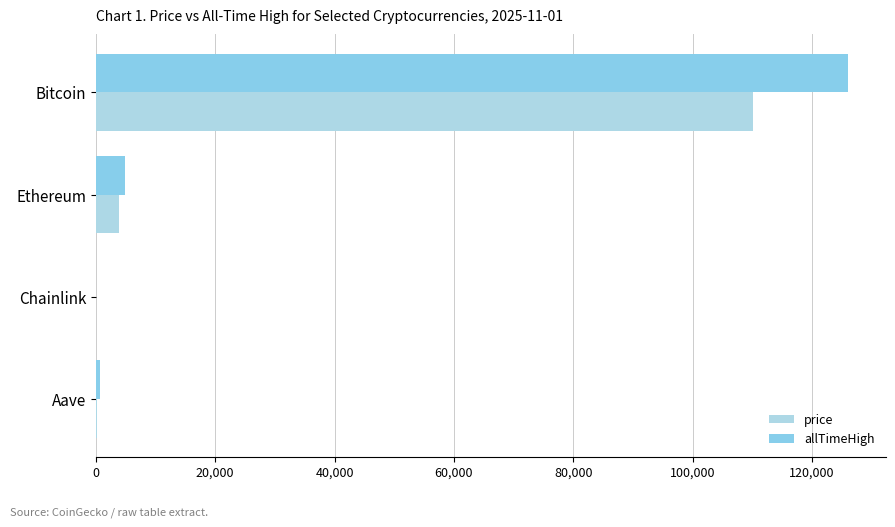

How many categories are shown in the chart?

4